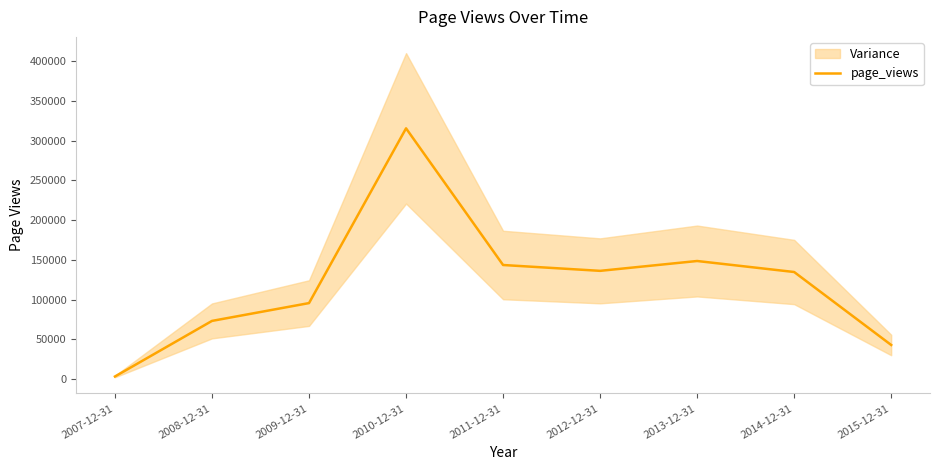

What position from the left is 2014-12-31?

8